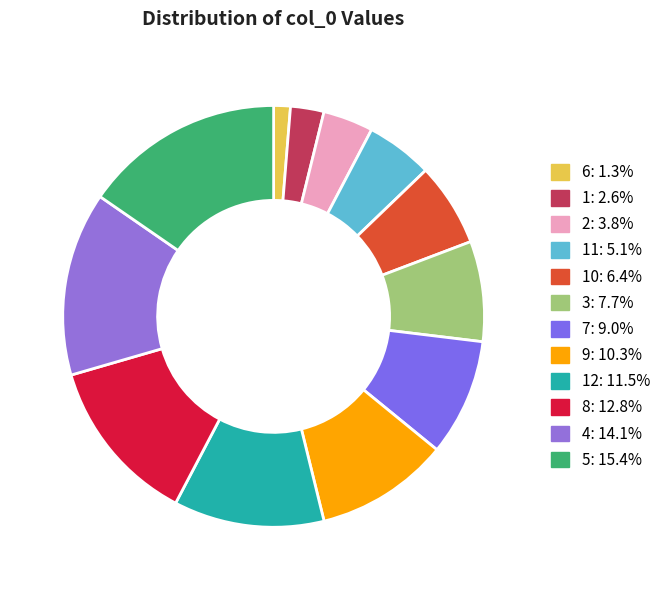

Rank the categories by value from lowest to highest.

6, 1, 2, 11, 10, 3, 7, 9, 12, 8, 4, 5